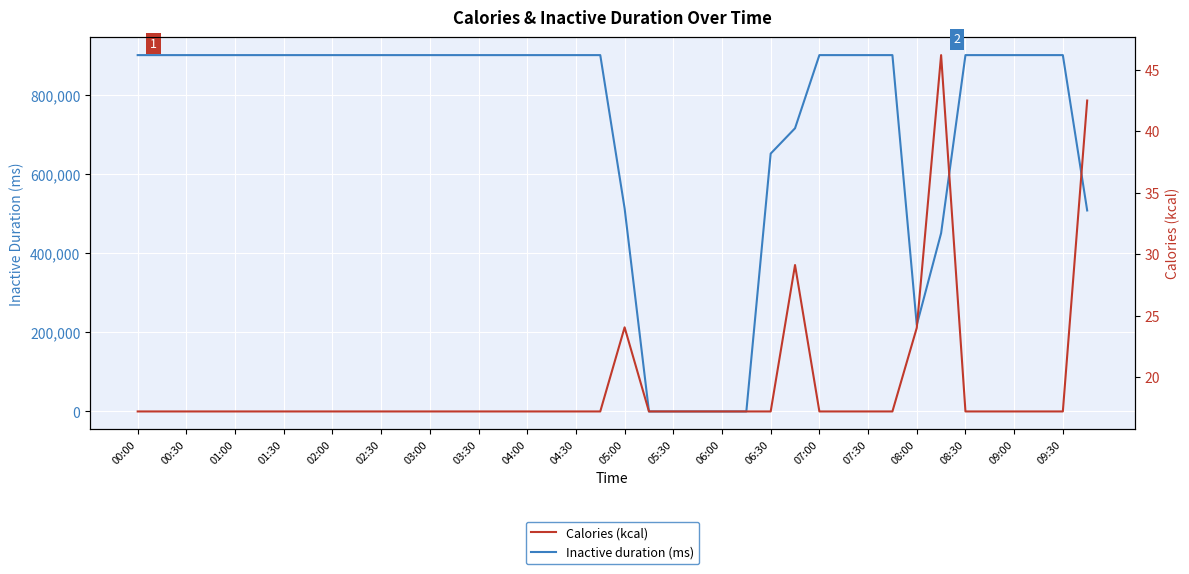

Rank the series at 25 from highest to lowest value.

Calories (kcal), Inactive duration (ms)